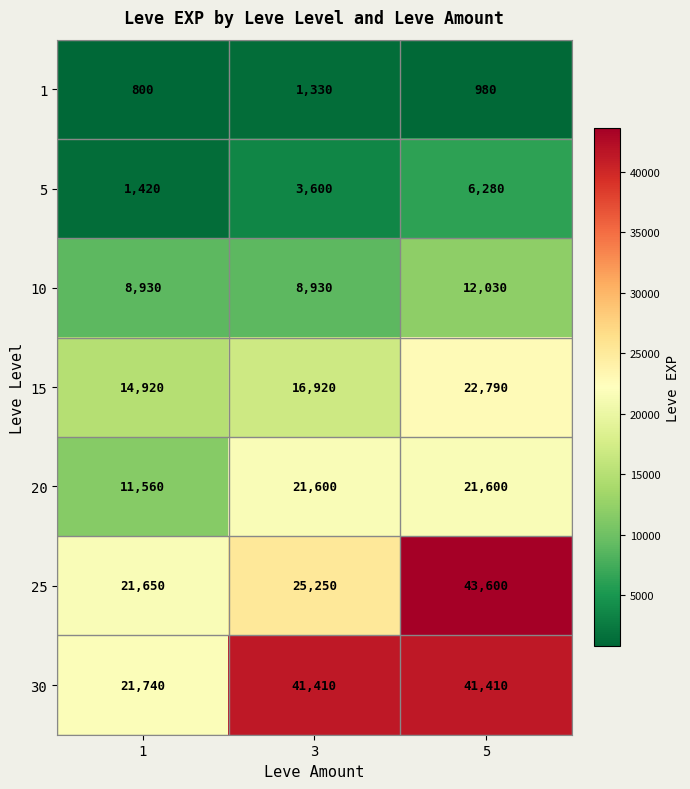

What is the sum of the 1 values at 5 and 3?

2310